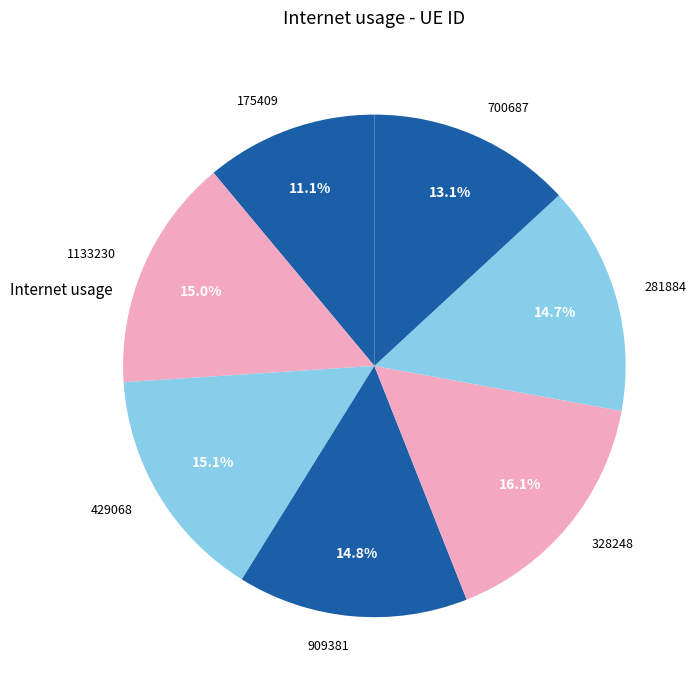

Does 909381 account for over 50% of the chart?

No